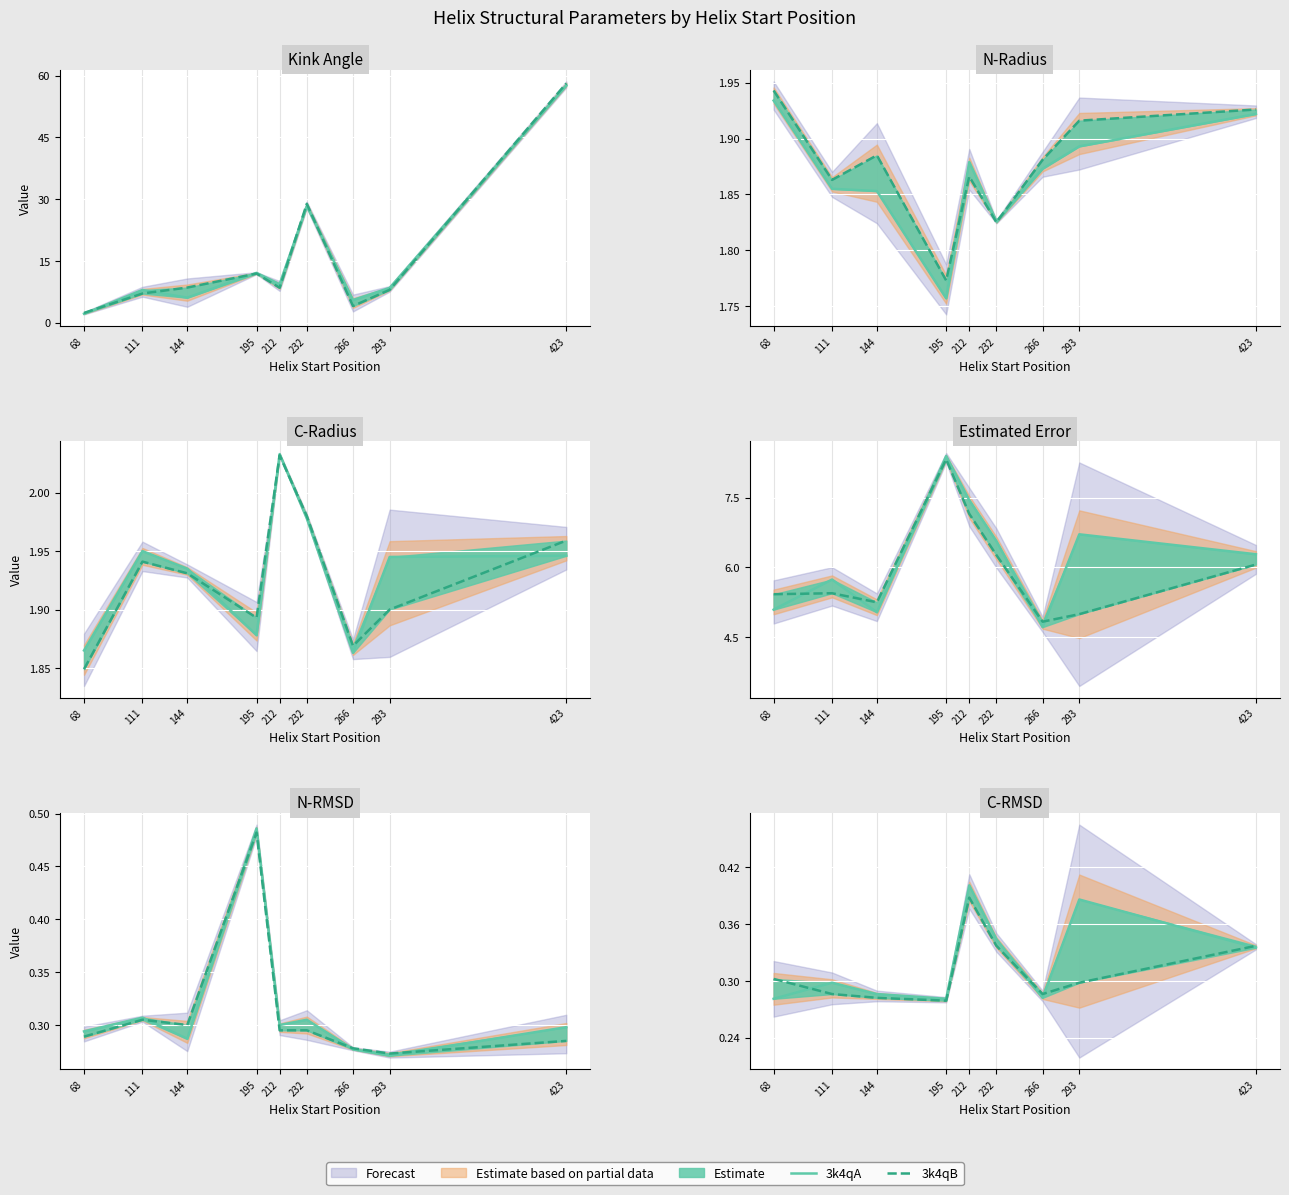

What is the difference between the maximum and minimum values in the 3k4qB series?

0.1